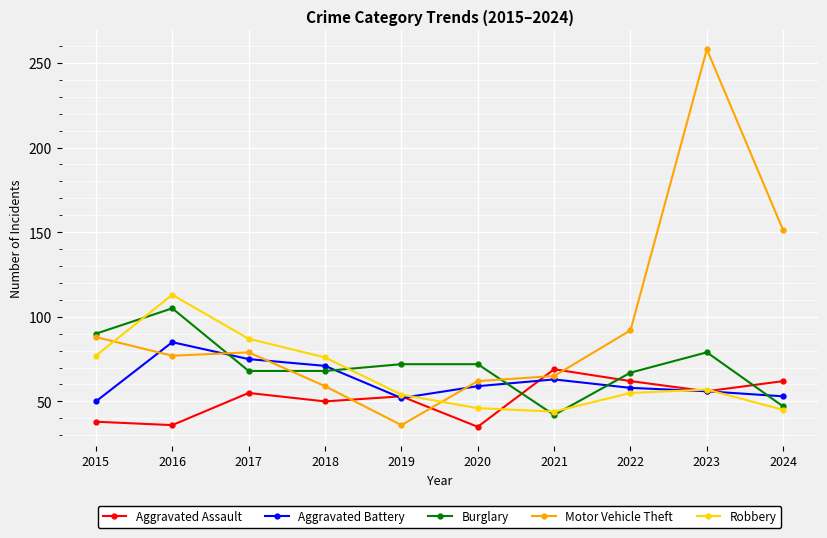

At 2024, list the series in order from largest to smallest.

Motor Vehicle Theft, Aggravated Assault, Aggravated Battery, Burglary, Robbery